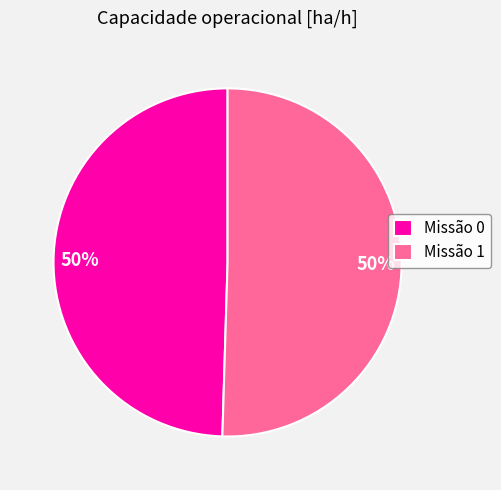

What percentage is the Missão 0 slice, to the nearest percent?

50%